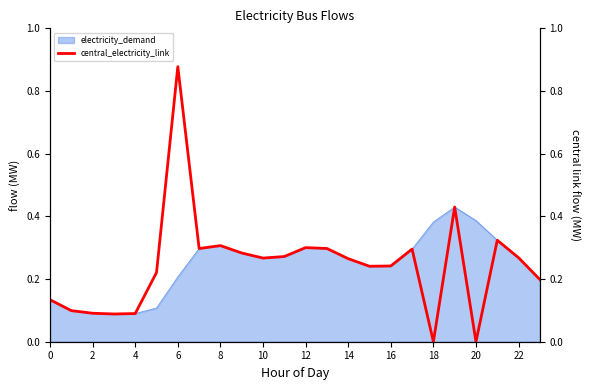

The value of electricity_demand at 0 is 0.2. True or false?

False